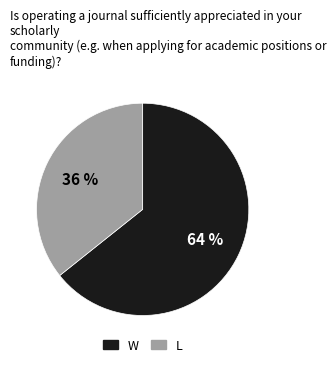

Is it true that L is 29% of the pie?

False